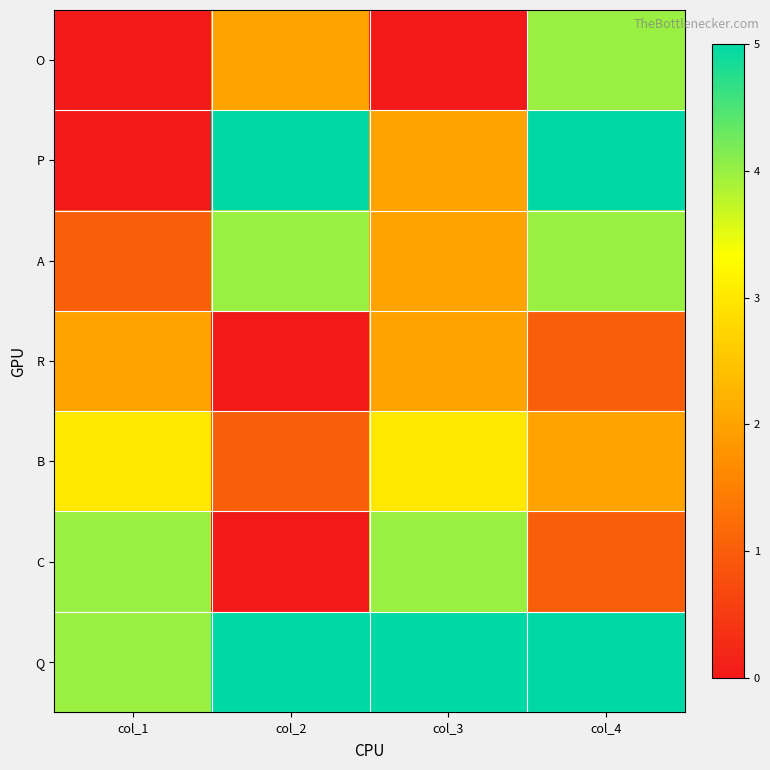

Which series has the largest total across all categories?

Q